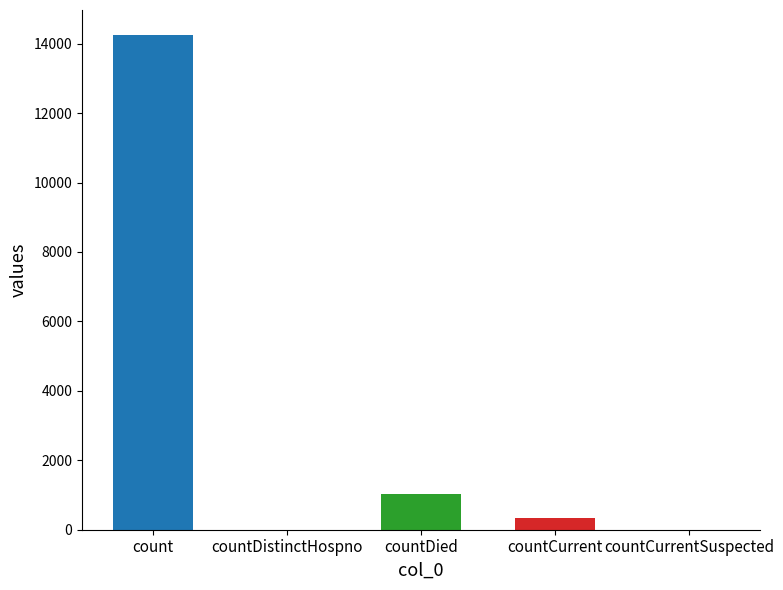

Reading left to right, list all the values displayed in this chart.

count=14258	countDistinctHospno=0	countDied=1017	countCurrent=334	countCurrentSuspected=0